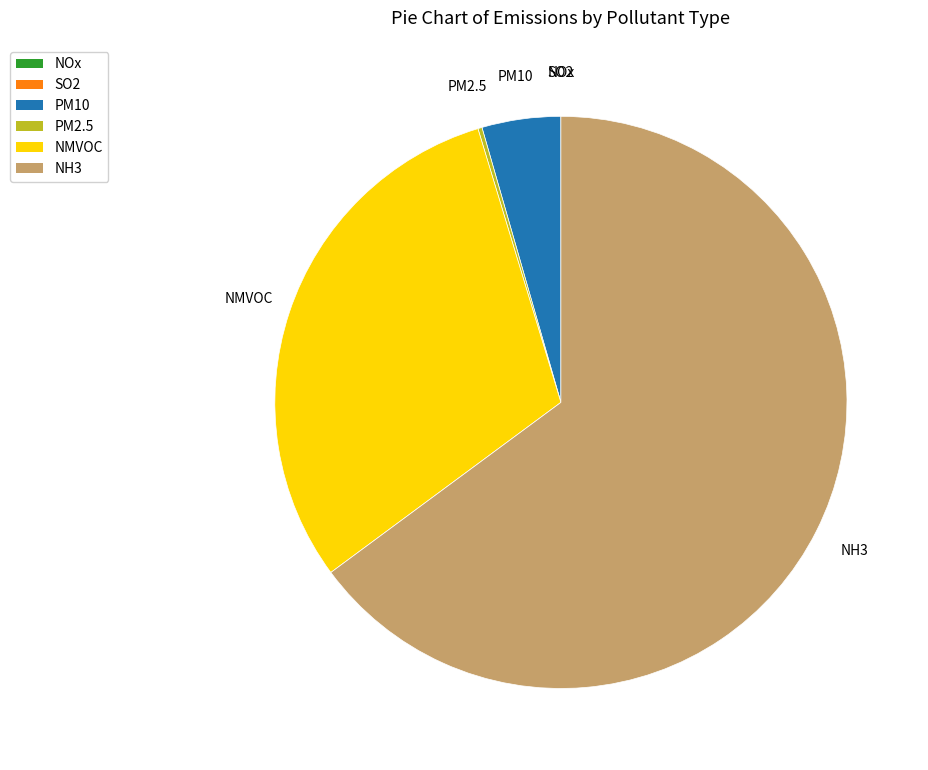

Approximately how many times larger is the value at NH3 compared to NMVOC?

2.1